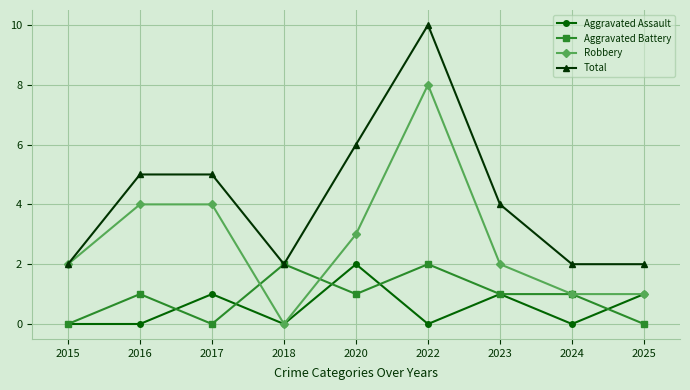

What are all the series names shown in the legend?

Aggravated Assault, Aggravated Battery, Robbery, Total